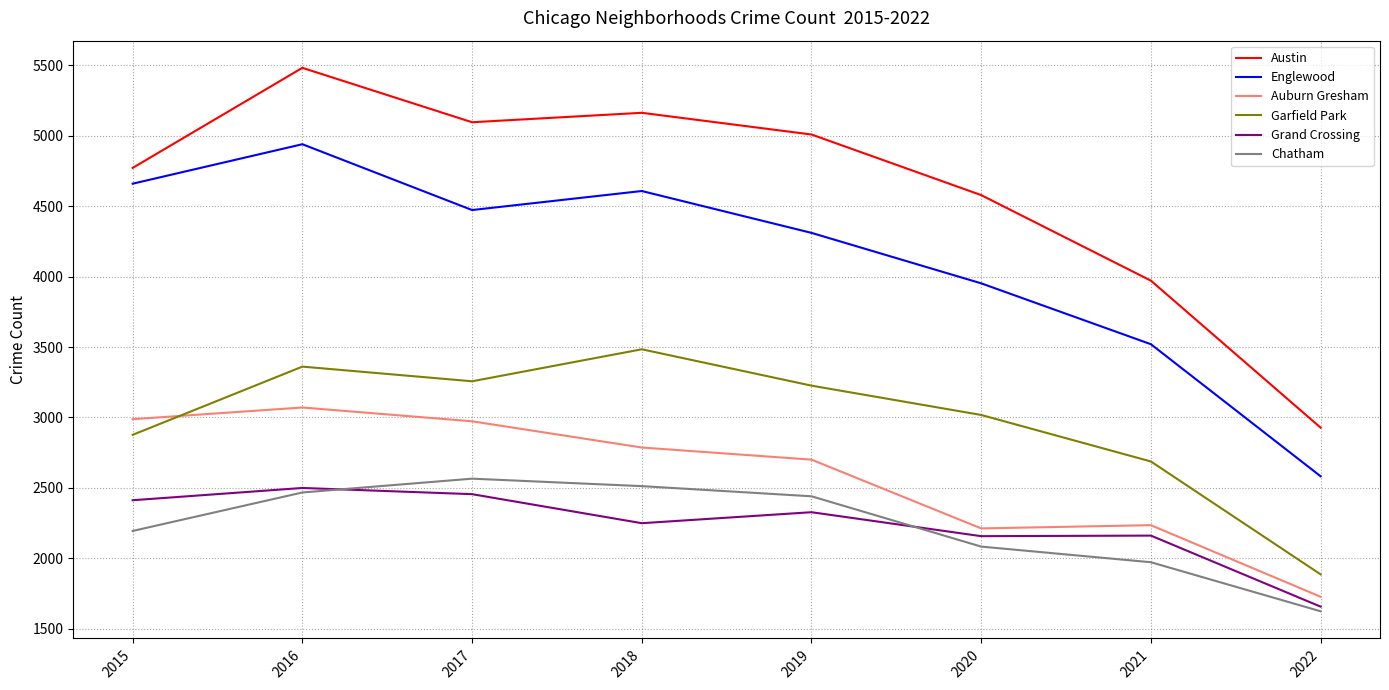

True or false: Grand Crossing has a value of 2250 at 2018.

True